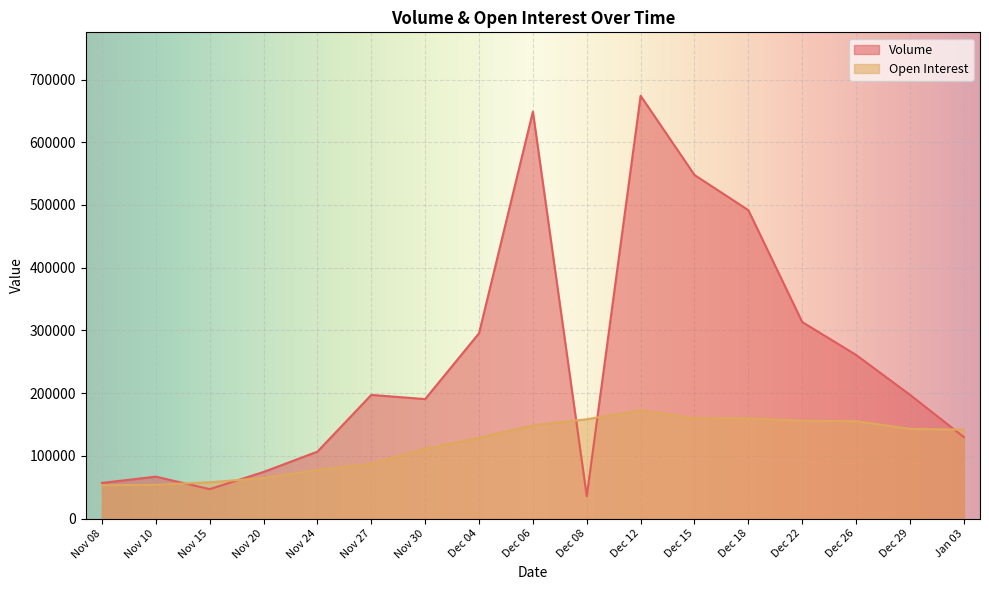

What is the spread (max minus min) of values at Dec 22?

157466